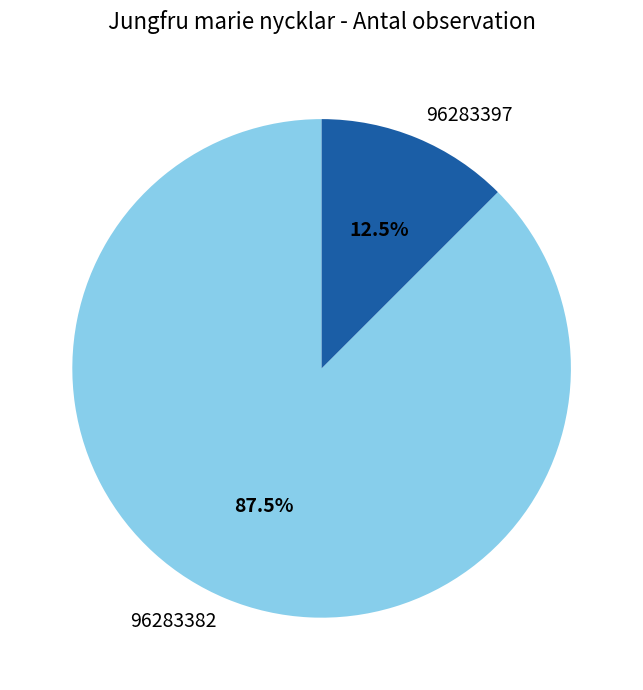

Which category has the smallest portion of the pie?

96283397